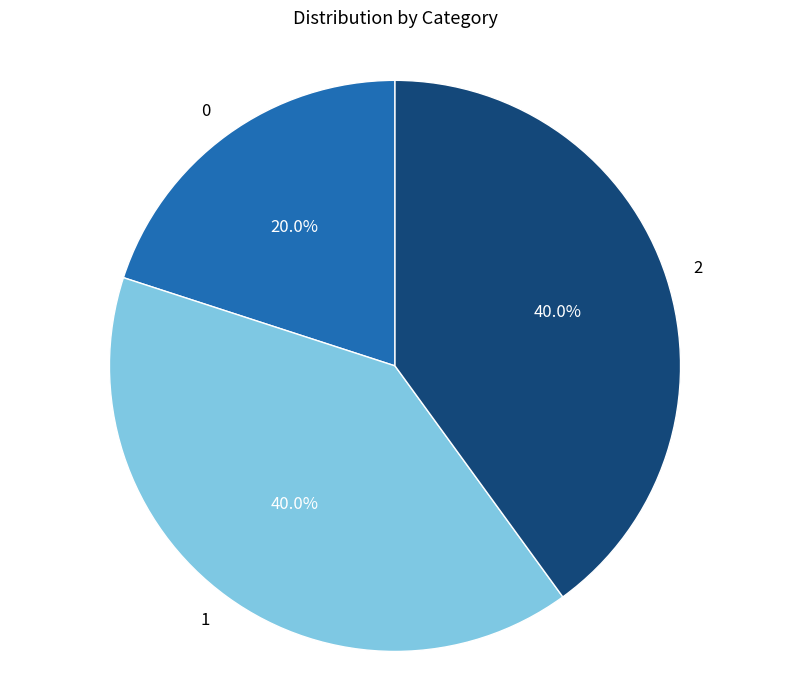

What percentage is NOT represented by 1?

60.0%